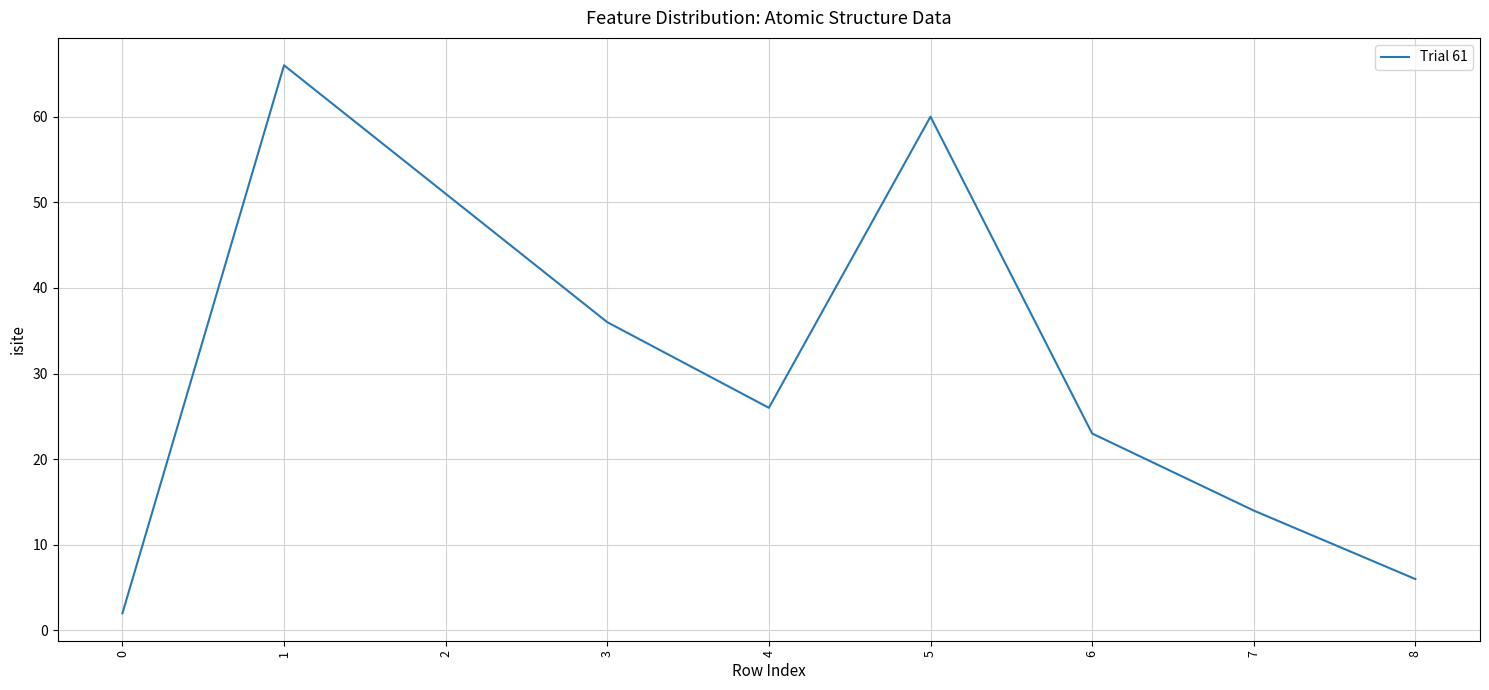

True or false: the data has more than 1 interior local peaks.

True